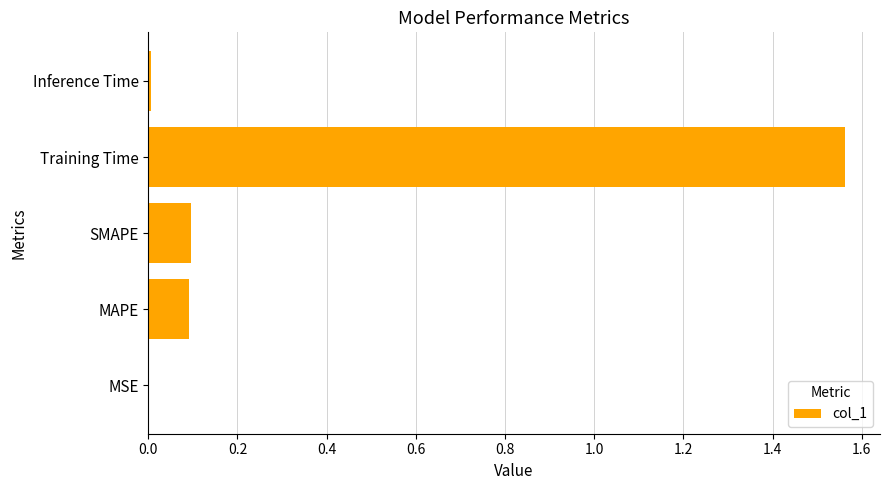

Between MAPE and Training Time, which is larger?

Training Time